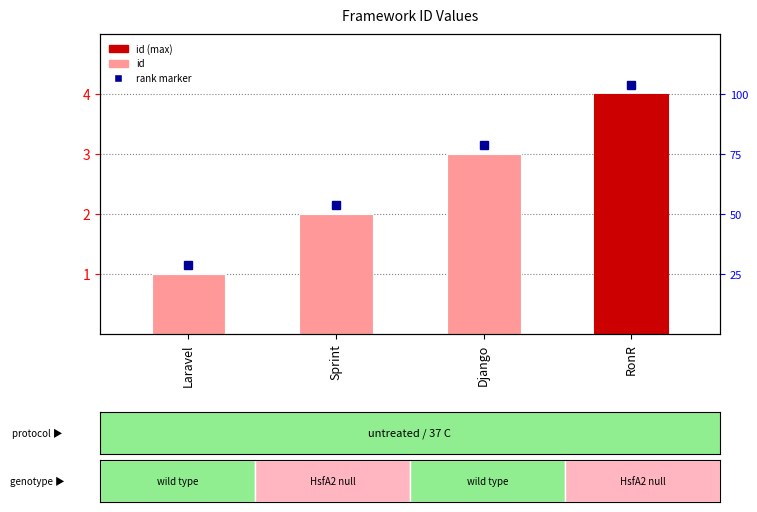

What is the value of the 1st bar from the left?

1